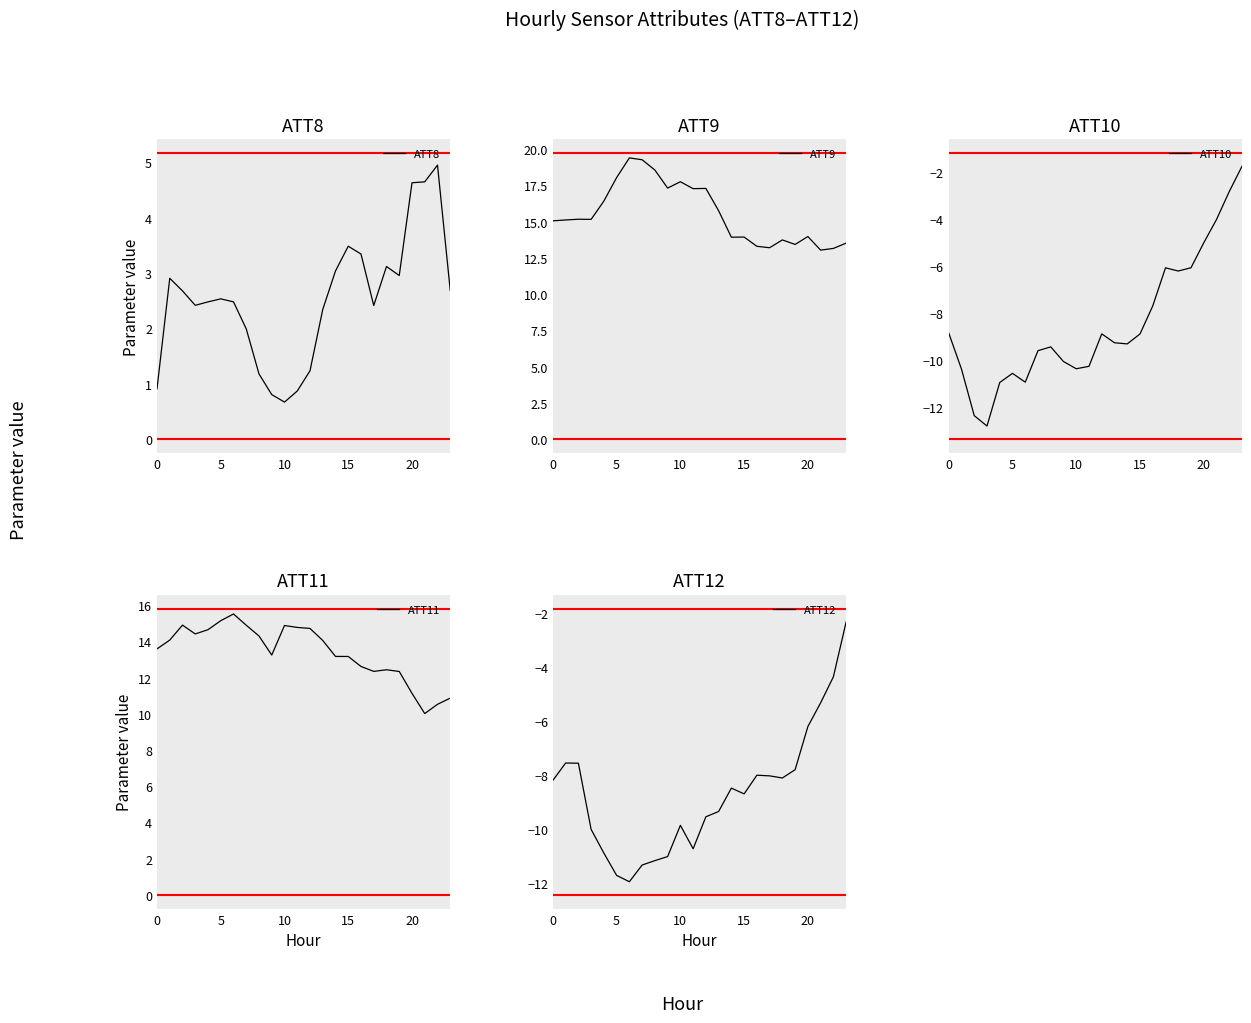

What is the value of the ATT8 point at the 20th from the left?

3.0